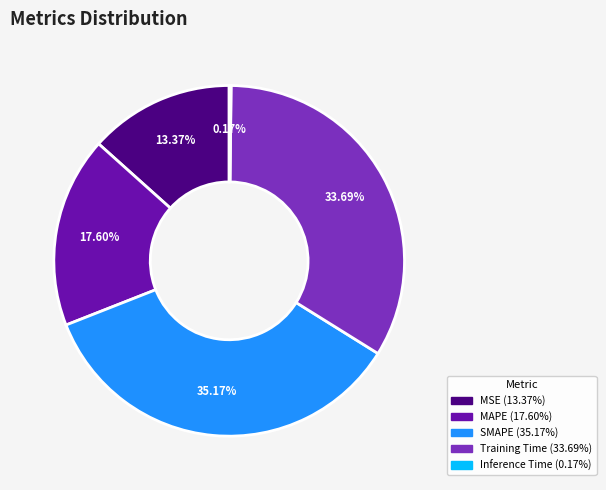

To the nearest percent, what is the difference between the largest and smallest slice percentages?

35%